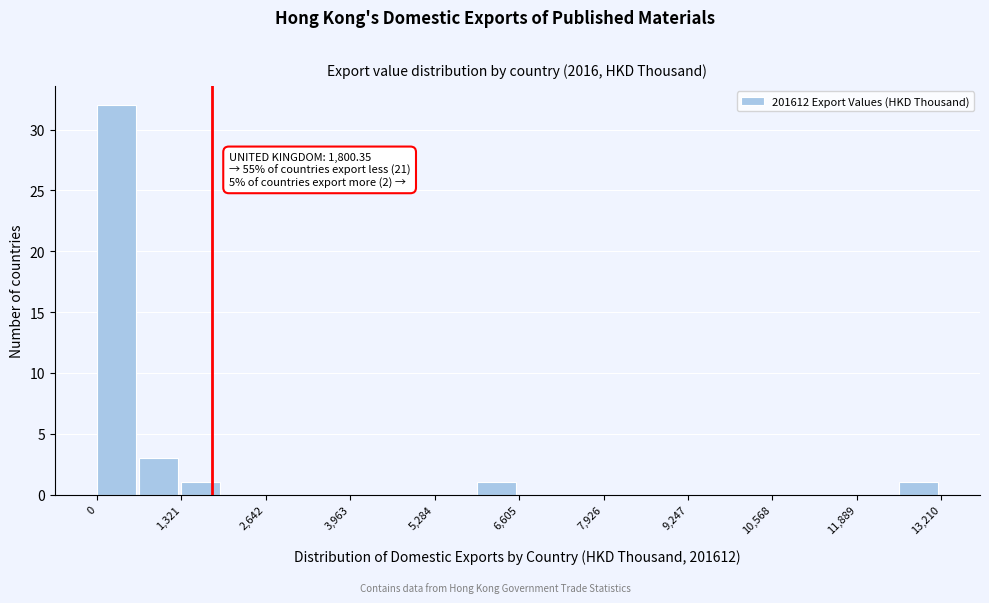

Read against the x-axis, roughly where is the centre of the tallest bar?

400